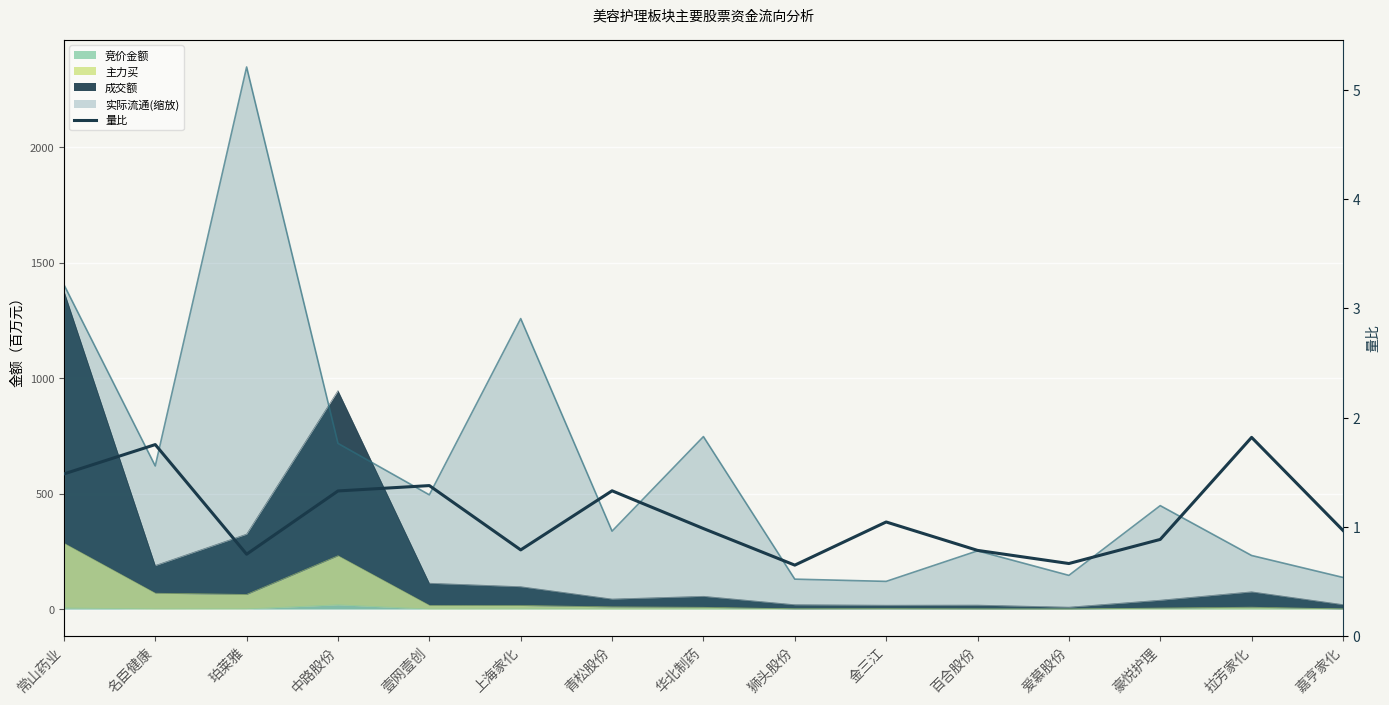

What is the ratio of the value at 金三江 to the value at 中路股份?

0.8